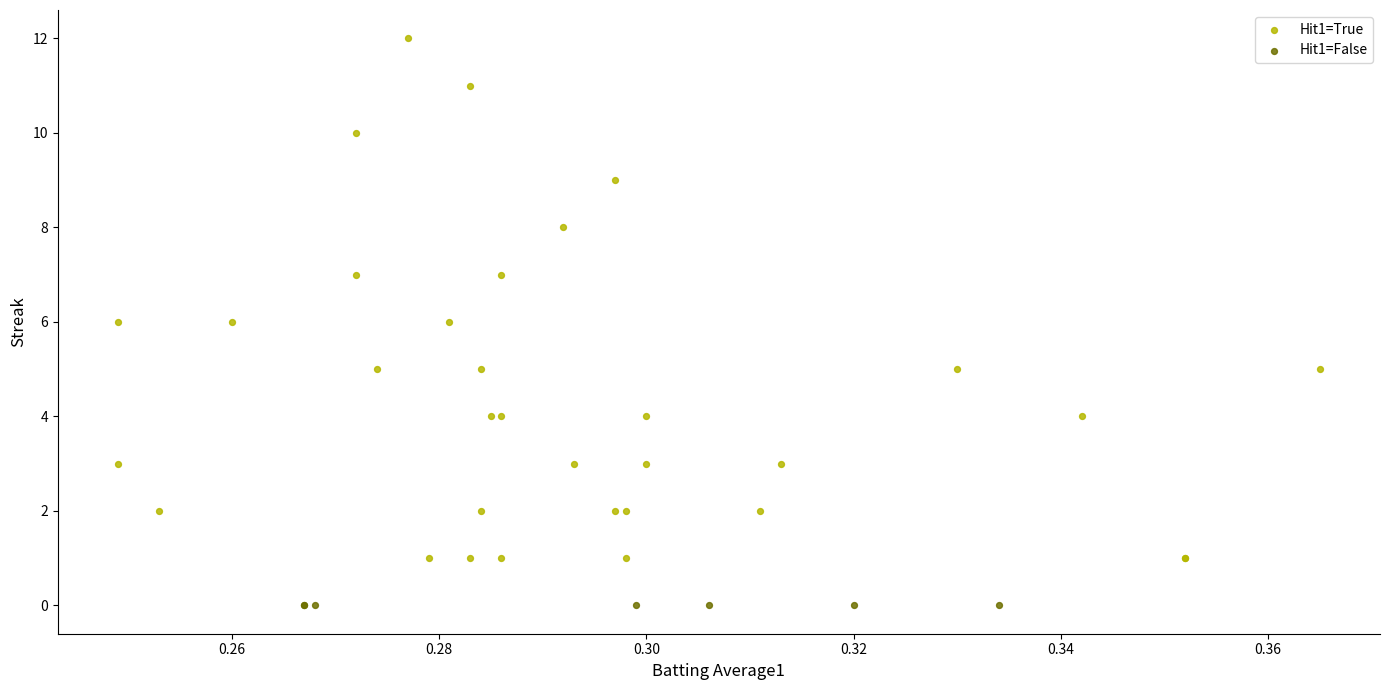

Which series reaches the maximum Y coordinate?

Hit1=True